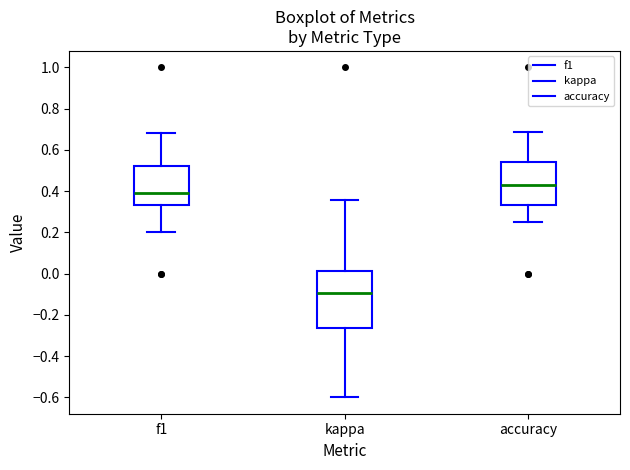

Which box has the lowest median line?

kappa